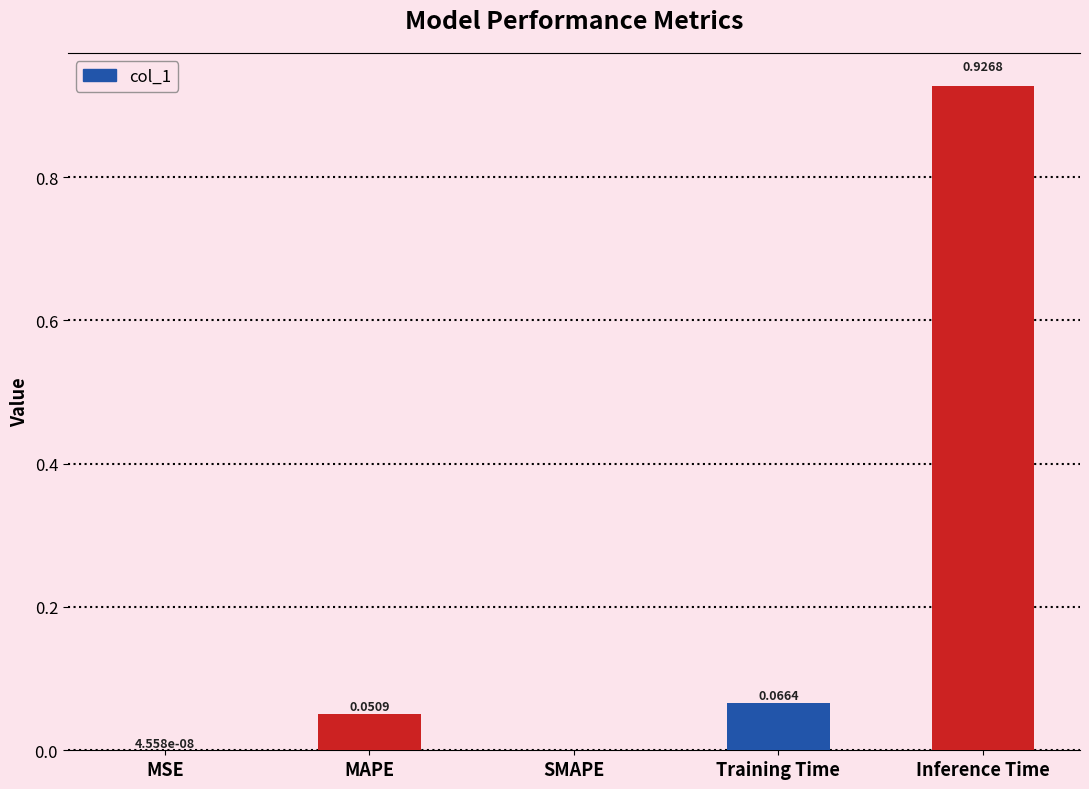

Which label corresponds to the largest value in the chart?

Inference Time